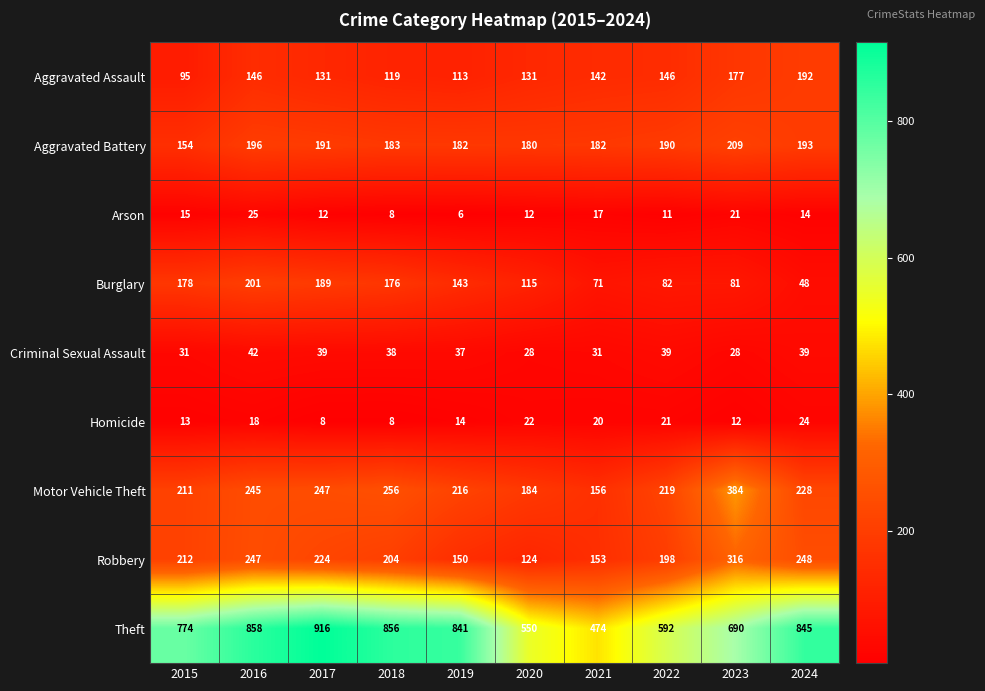

What is the difference between the highest and lowest values at 2016?

840